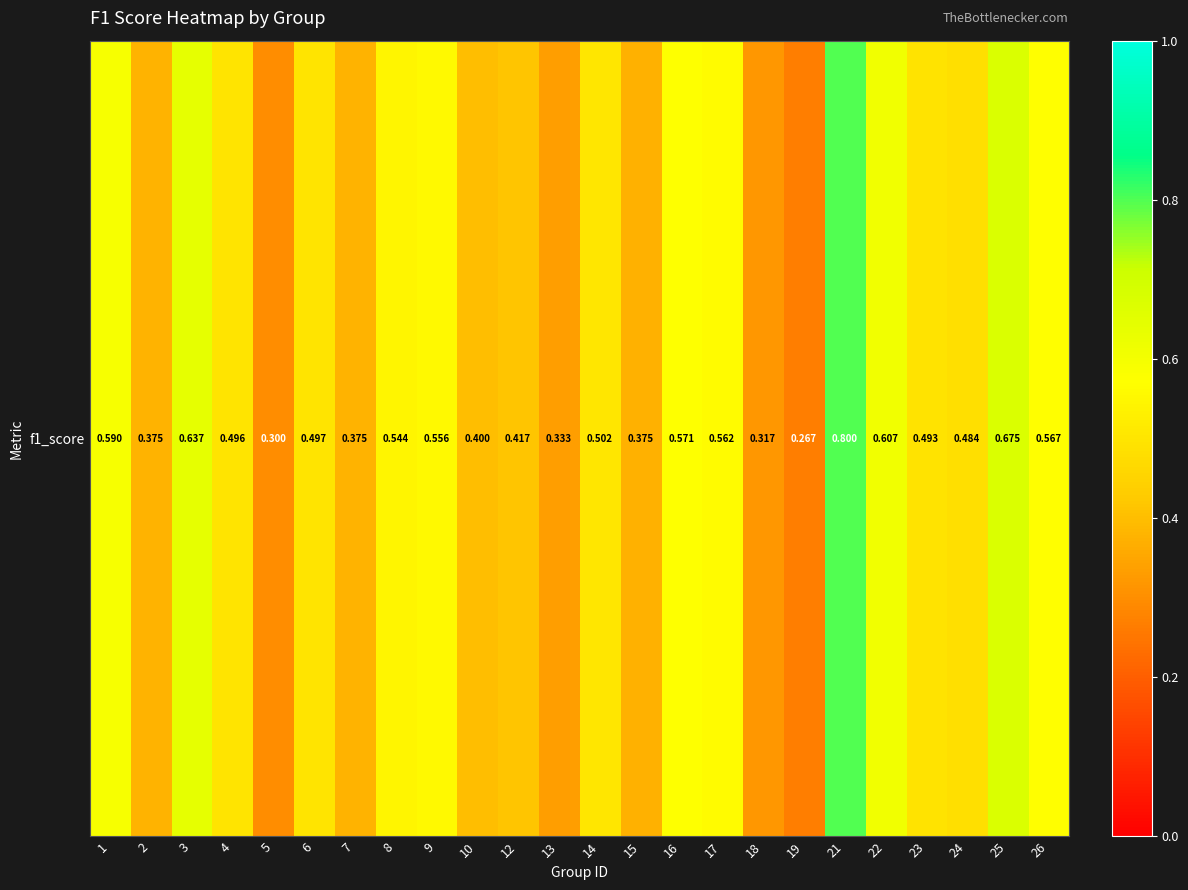

What is the difference between the values at 24 and 16?

0.1